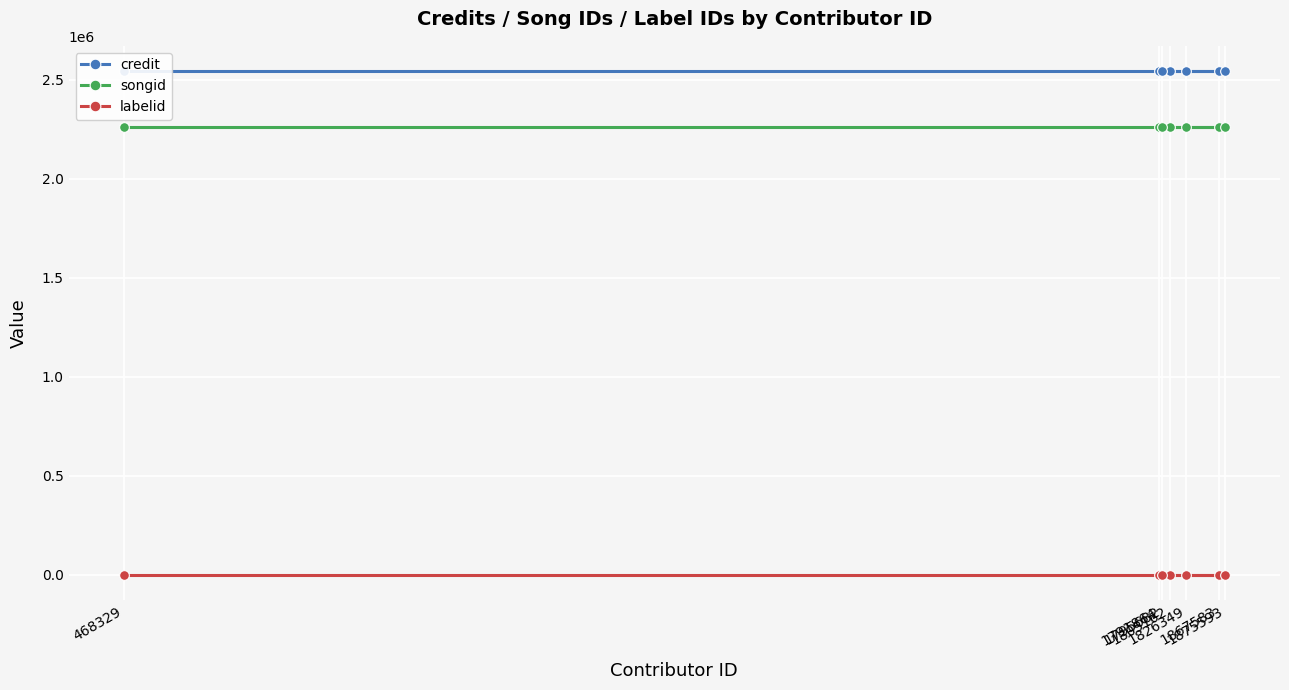

What are all the series names shown in the legend?

credit, songid, labelid